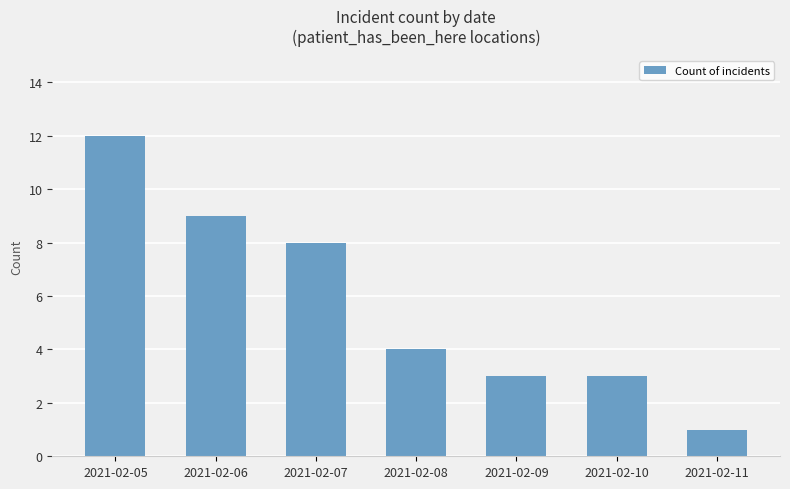

What is the average value?

6